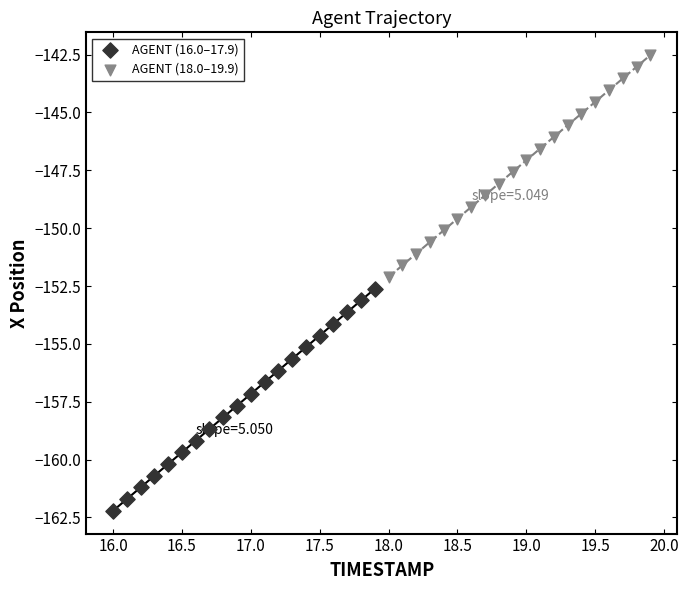

Which series contains the highest Y value?

AGENT (18.0–19.9)